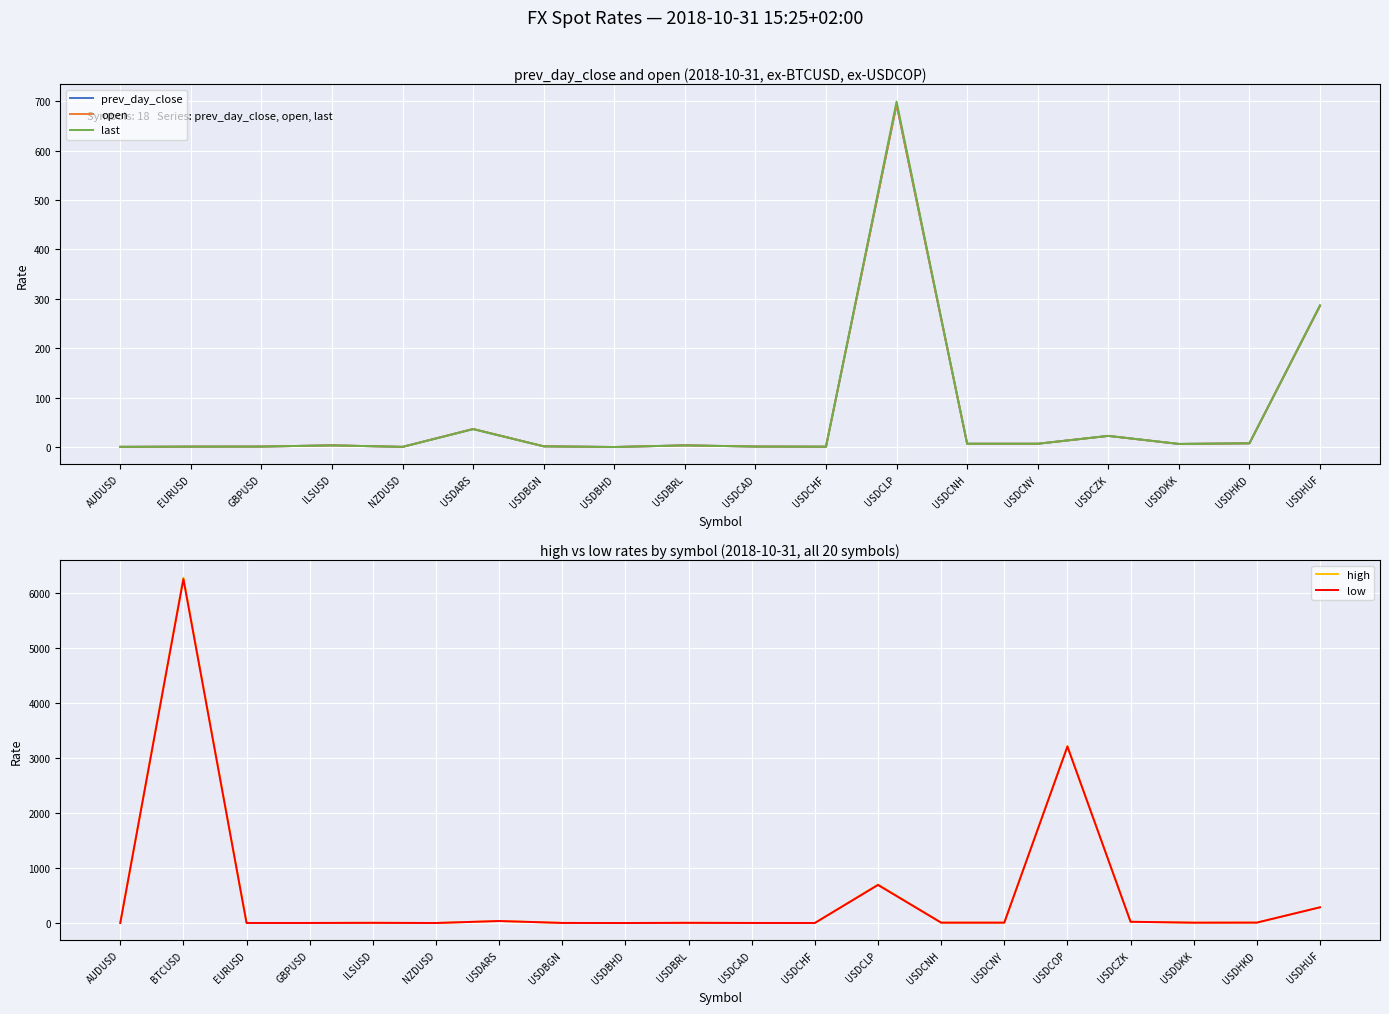

Which series has the largest total across all categories?

high